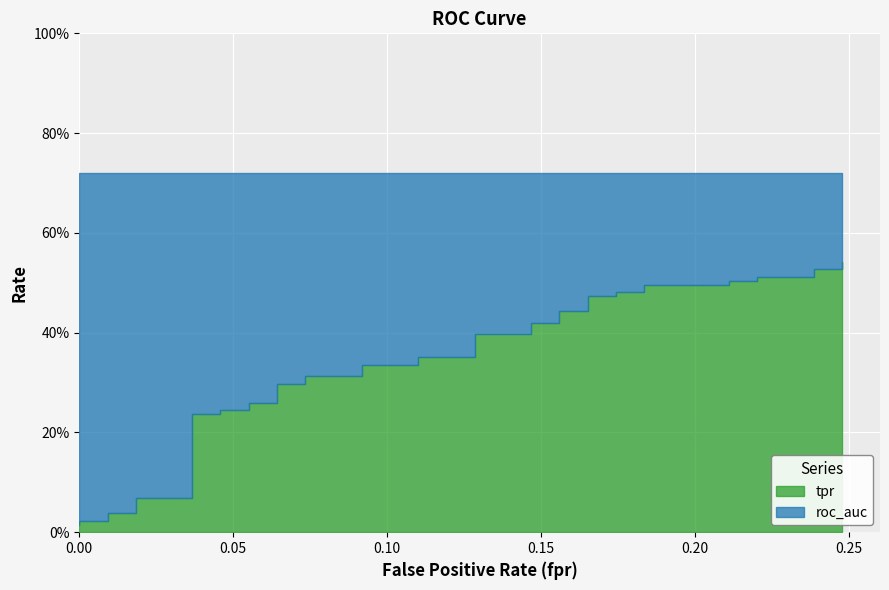

True or false: tpr and roc_auc cross at least once.

False